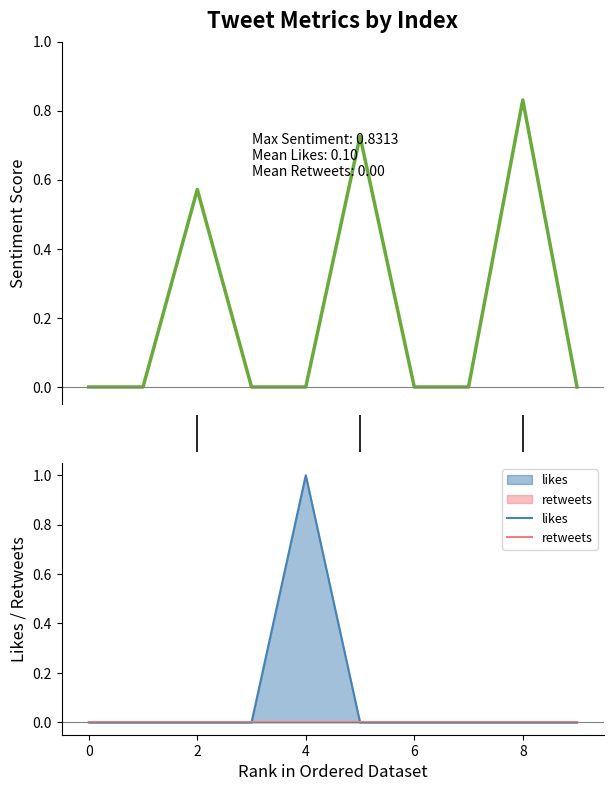

At which label does likes reach its peak?

4